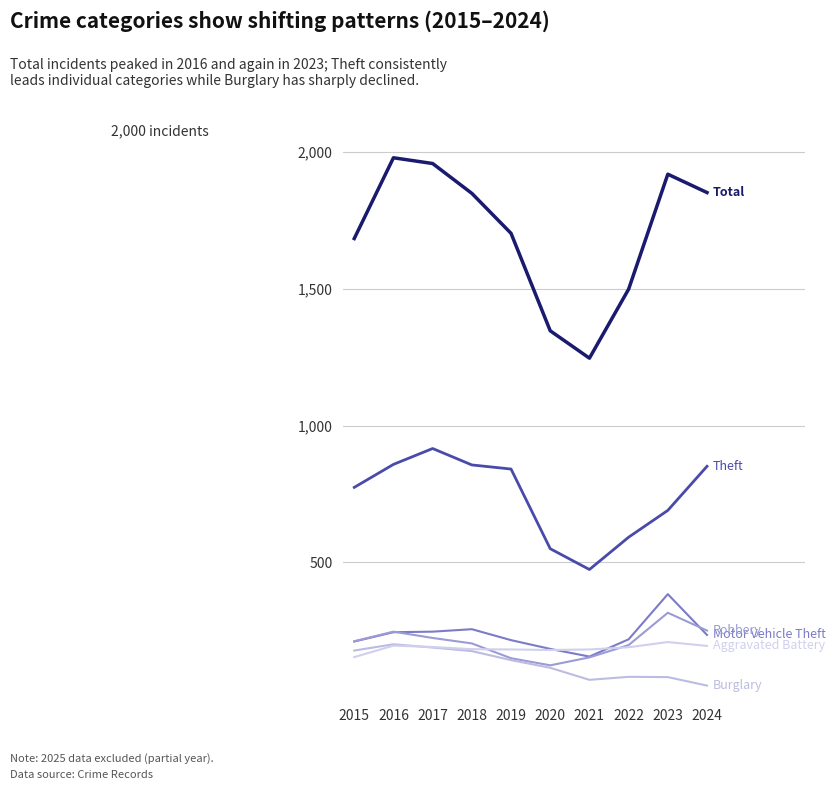

Does the chart have visible grid lines?

Yes